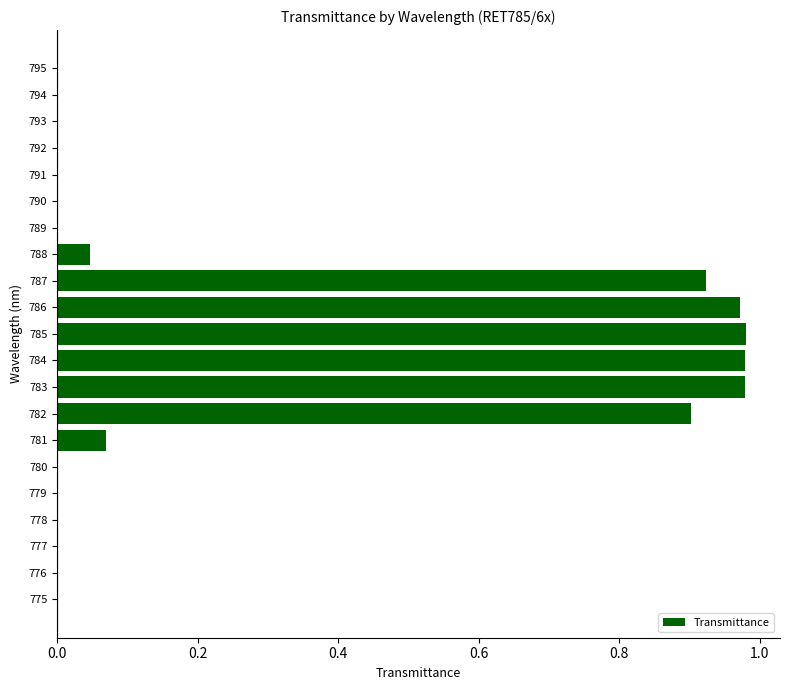

What is the sum of all values?

5.9